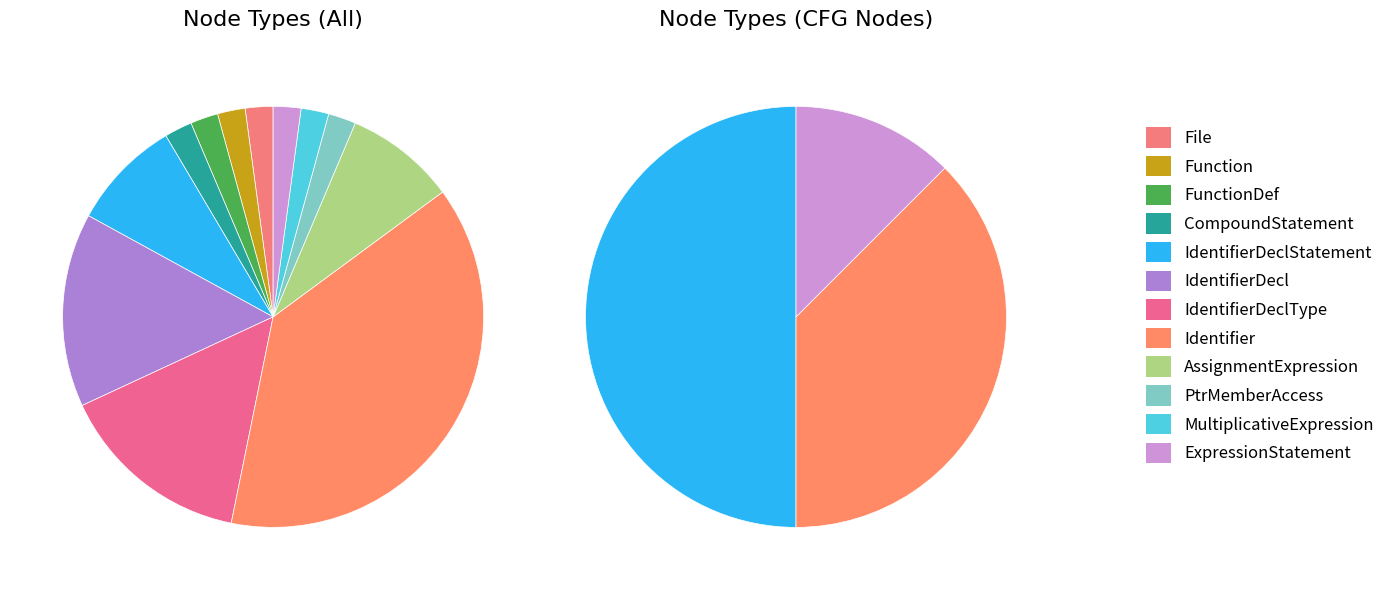

What percentage is the File slice, to the nearest percent?

2%